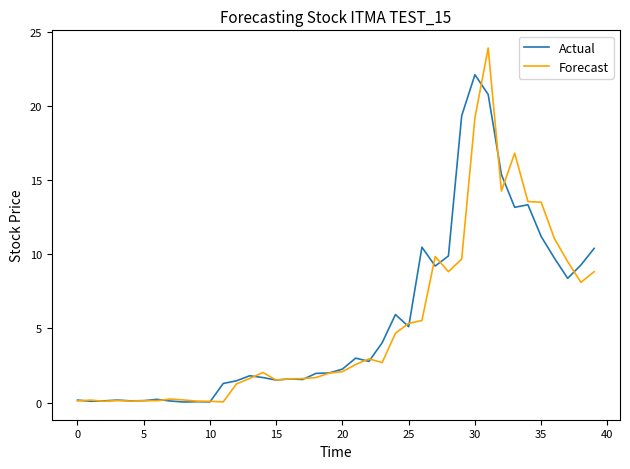

Rank the series by their maximum value, from lowest to highest.

Actual, Forecast